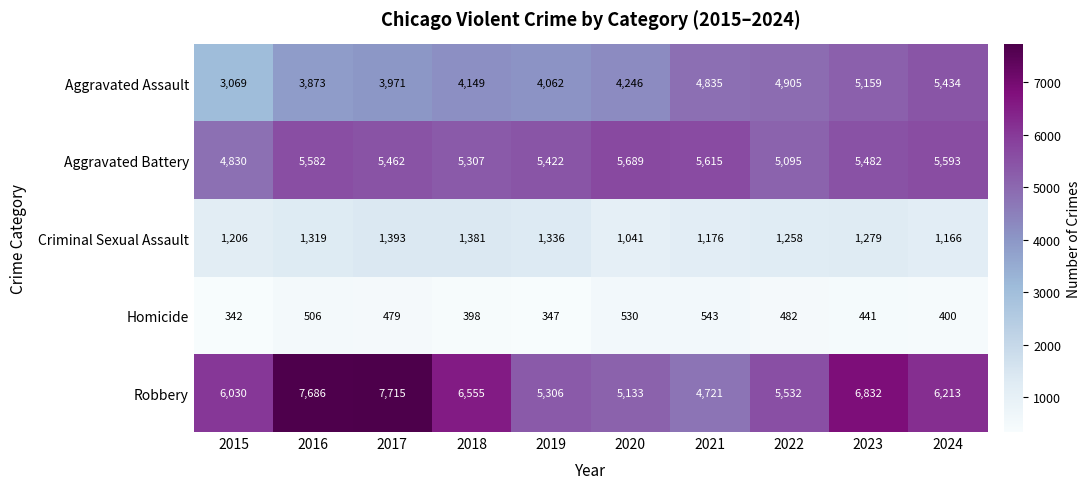

What is the sum of the Aggravated Assault values at 2023 and 2018?

9308